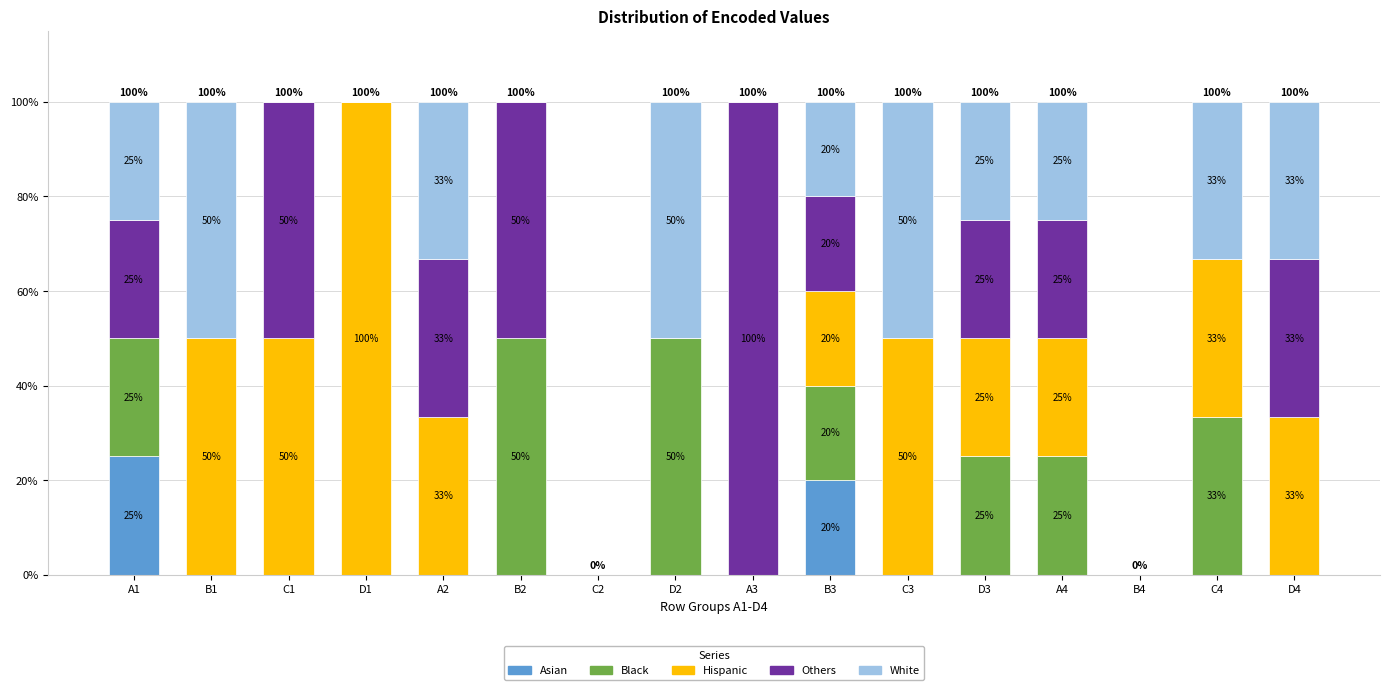

Is it true that Asian equals 0.0 at A3?

True